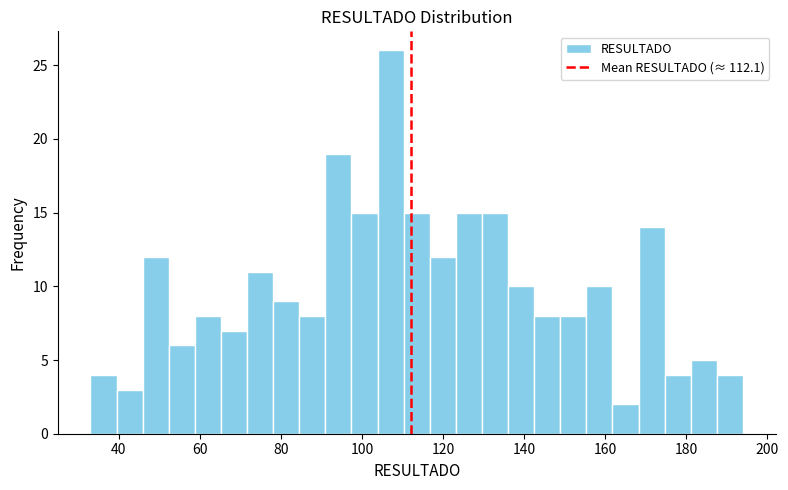

Read against the x-axis, roughly where is the centre of the tallest bar?

108